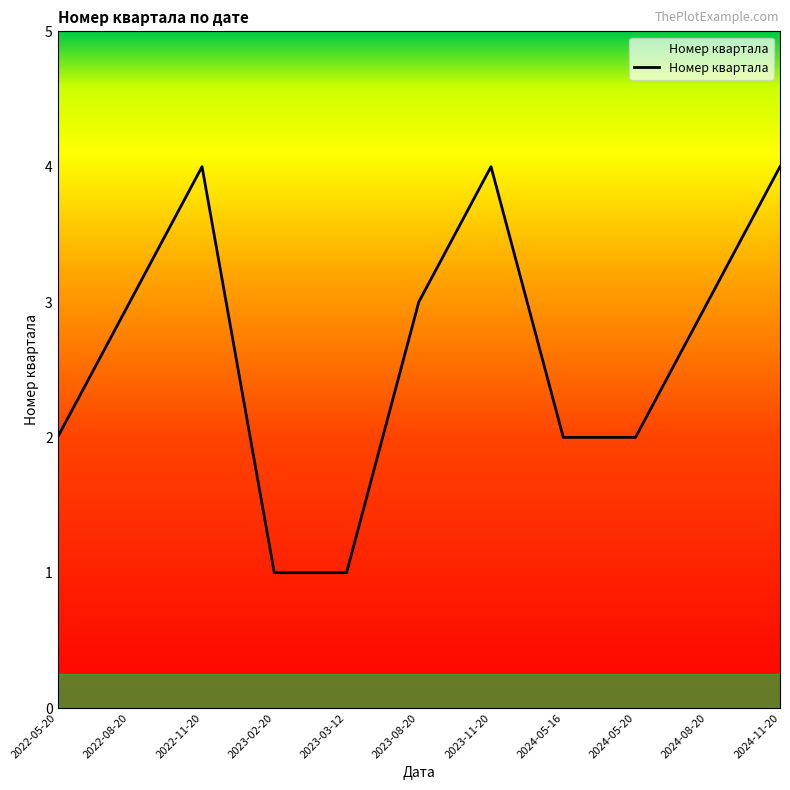

Reading right to left, what are all the values shown in this chart?

4	3	2	2	4	3	1	1	4	3	2